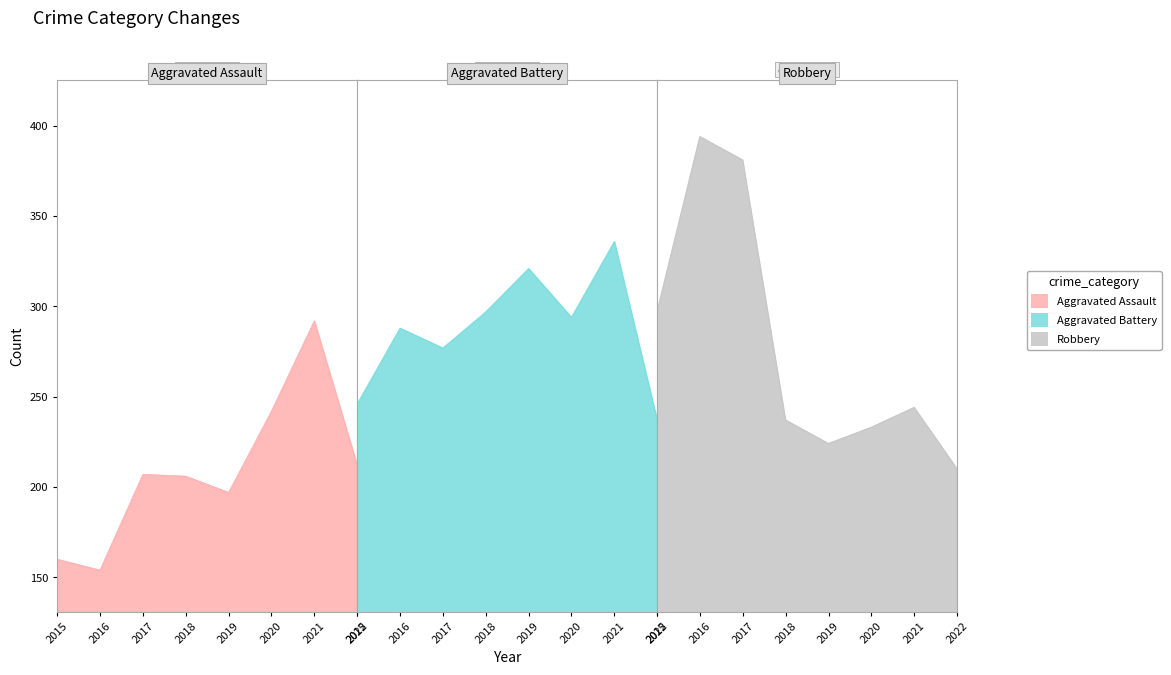

What is the spread (max minus min) of values at 2017?

174